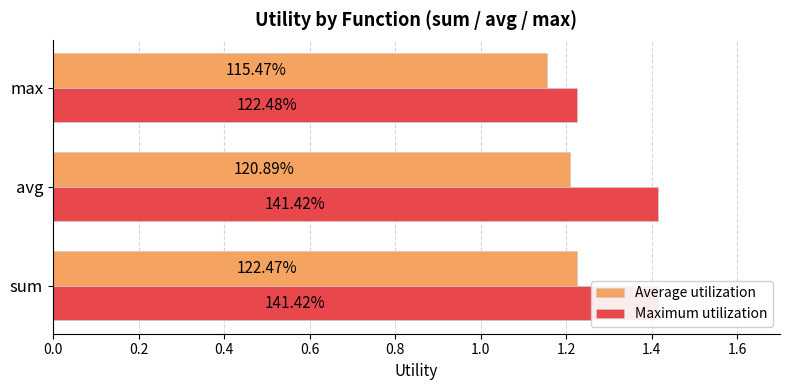

The value of Maximum utilization at max is 0.6. True or false?

False